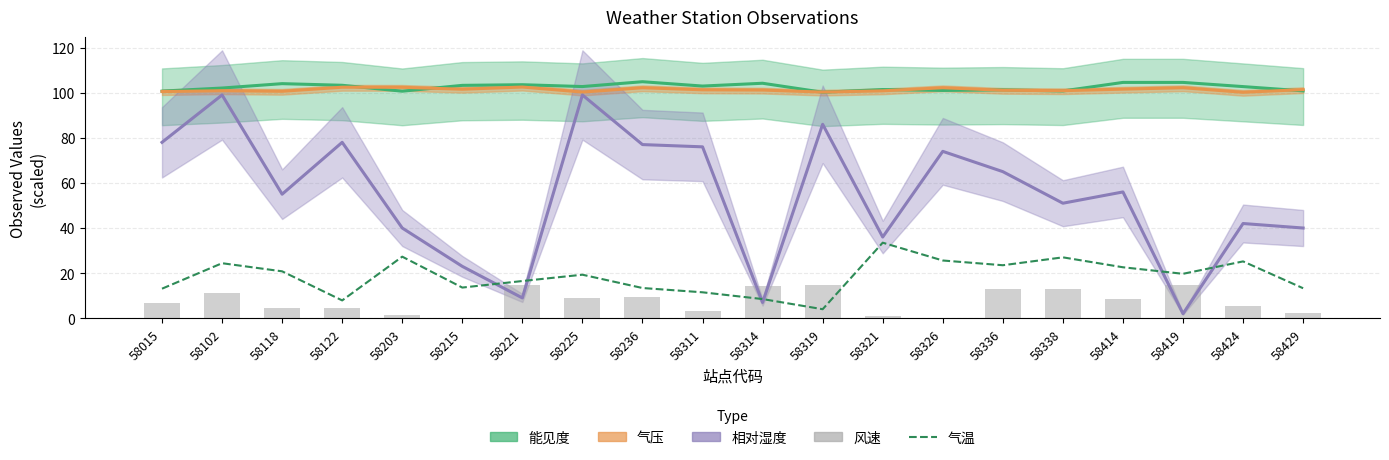

At which label is 气温 closest to 18?

58225